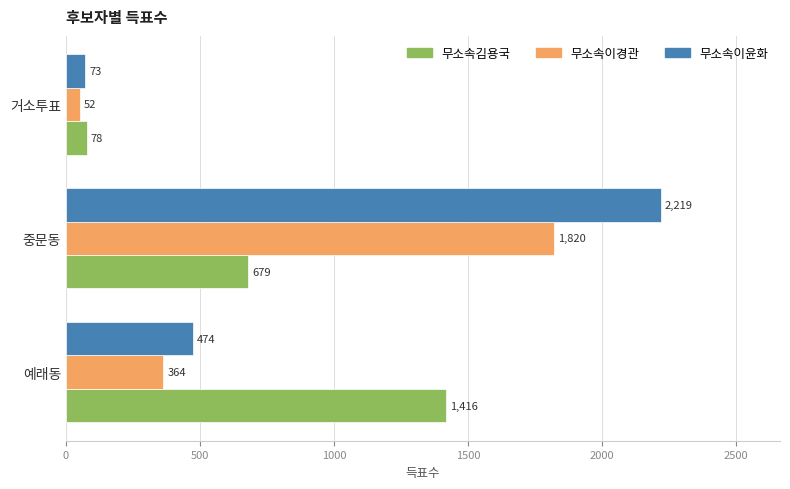

Is the value of 무소속이윤화 at 예래동 greater than the value of 무소속이경관 at 중문동?

No